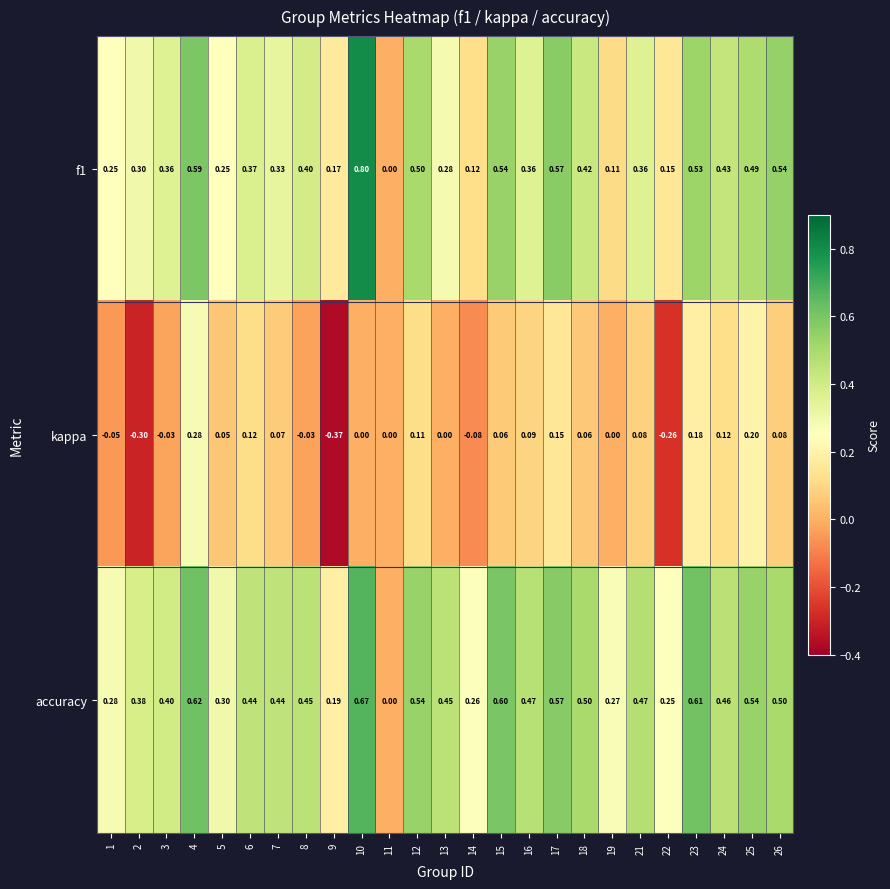

List the series in order of their peak value, lowest first.

kappa, accuracy, f1